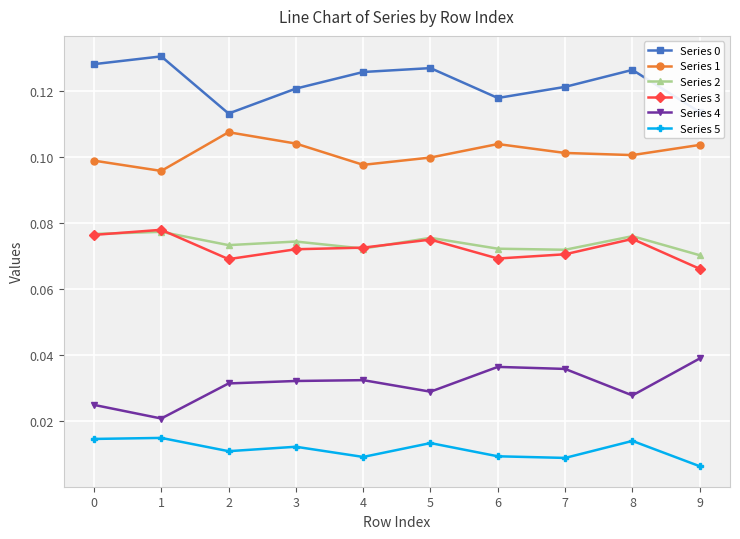

True or false: Series 4 and Series 0 cross at least once.

False